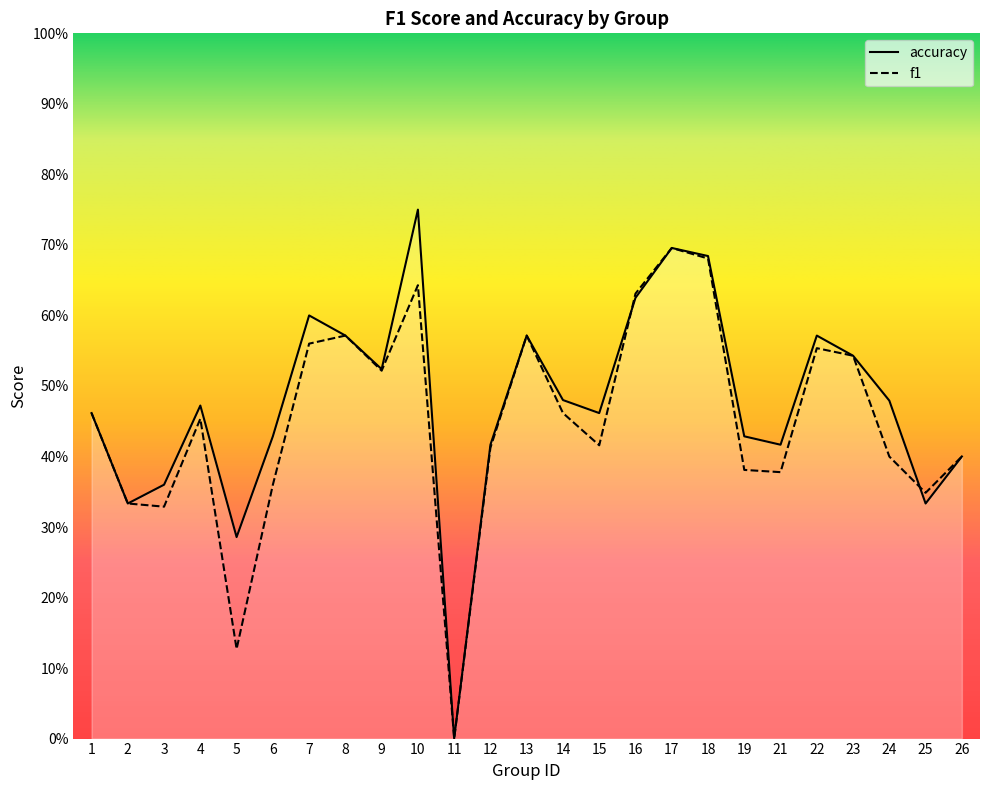

How many values in accuracy are above zero?

24